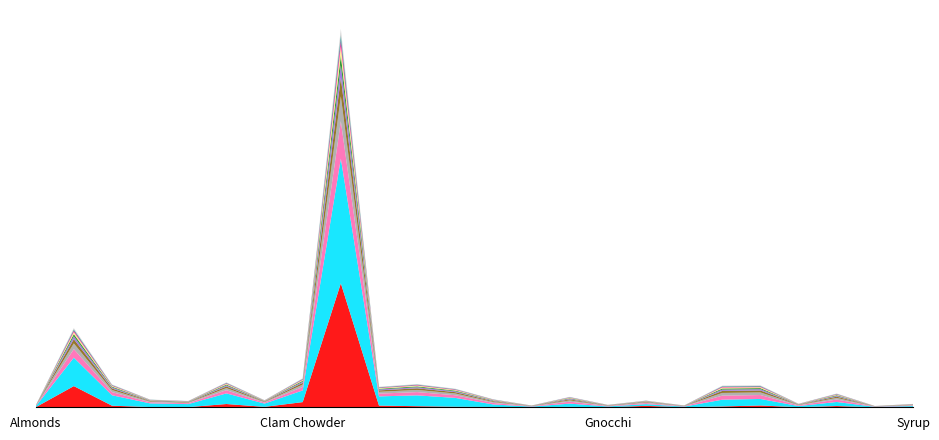

Reading right to left, list all the values displayed in this chart.

Units: 50.0	20.0	100.0	25.0	90.0	40.0	40.0	275.0	10.0	40.0	75.0	40.0	40.0	65.0	120.0	650.0	290.0	85.0	200.0	40.0	40.0	100.0	487.0	20.0
$ Total: 500.0	200.0	1950.0	533.8	3132.0	3240.0	280.0	822.2	380.0	1560.0	262.5	1200.0	2120.0	2600.0	2208.0	29900.0	2798.5	782.0	2550.0	720.0	880.0	2500.0	6818.0	200.0